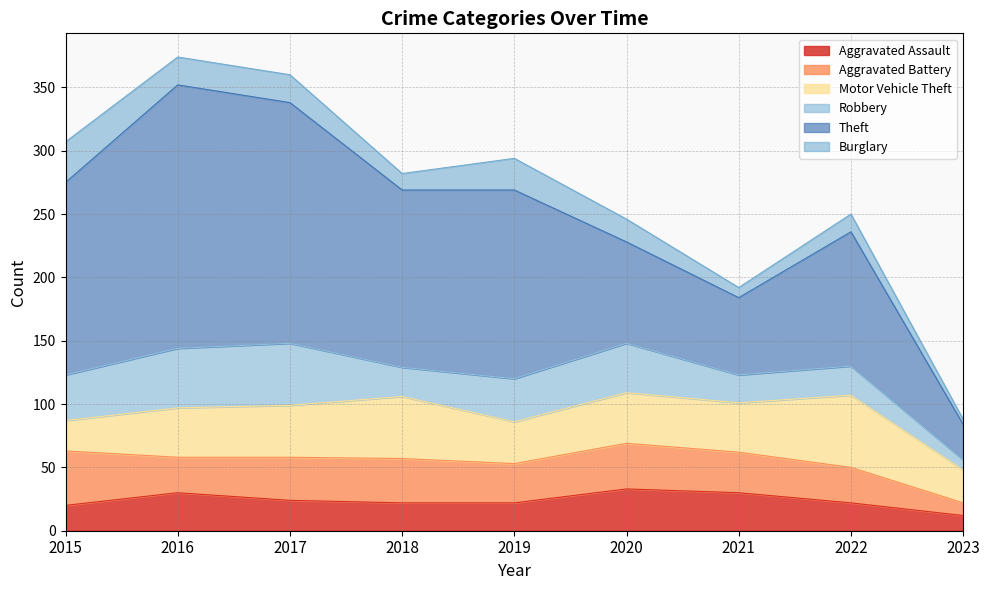

What is the difference between the highest and lowest values at 2020?

62